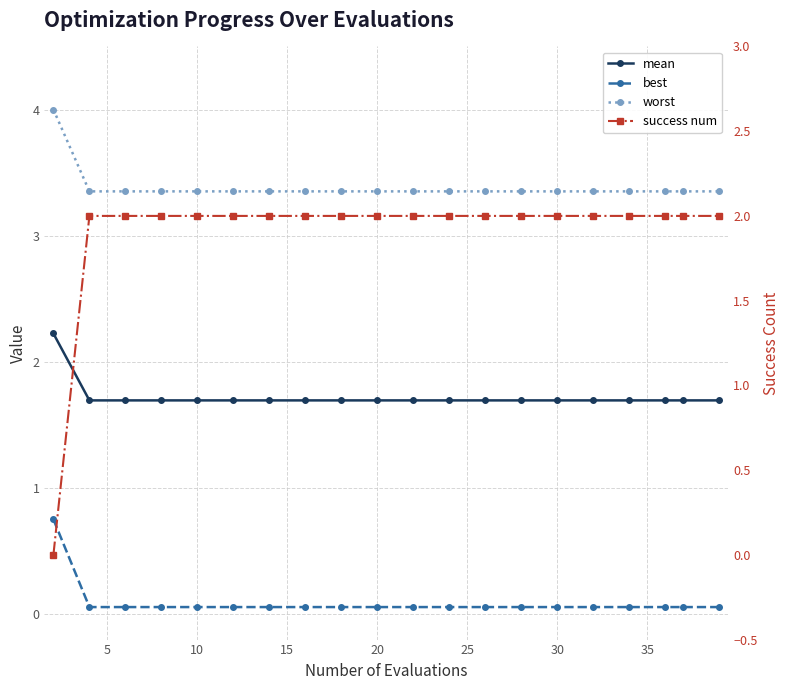

Read the worst value at 10.

3.4